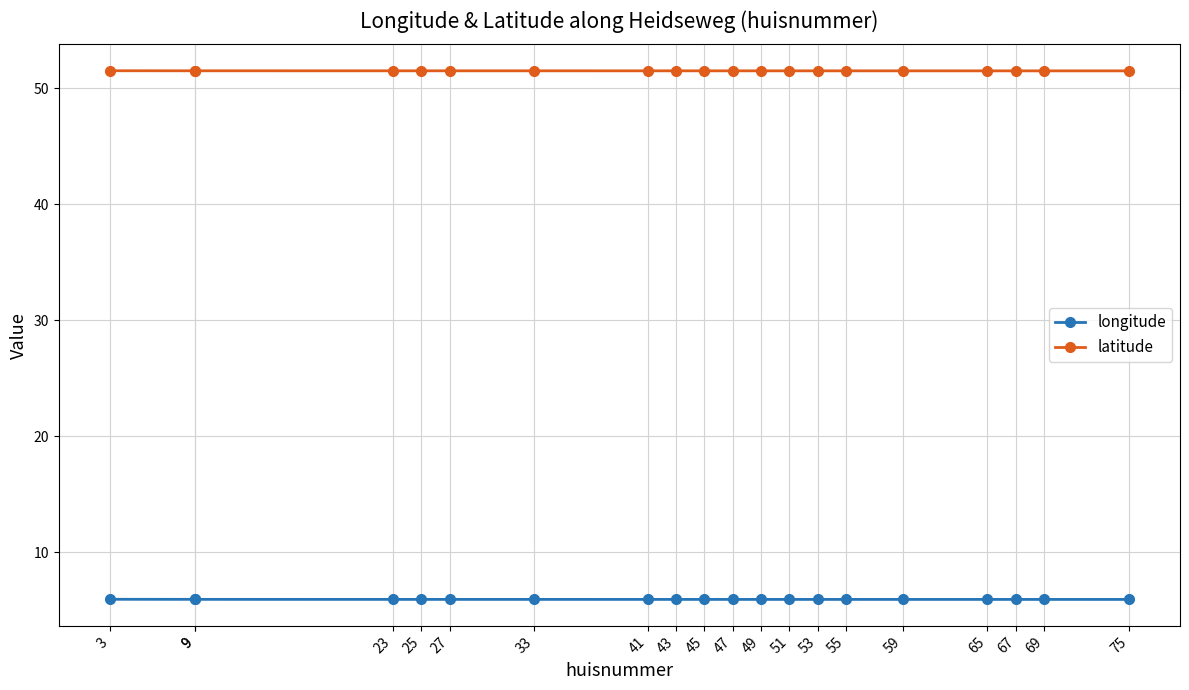

Which series has the largest total across all categories?

latitude